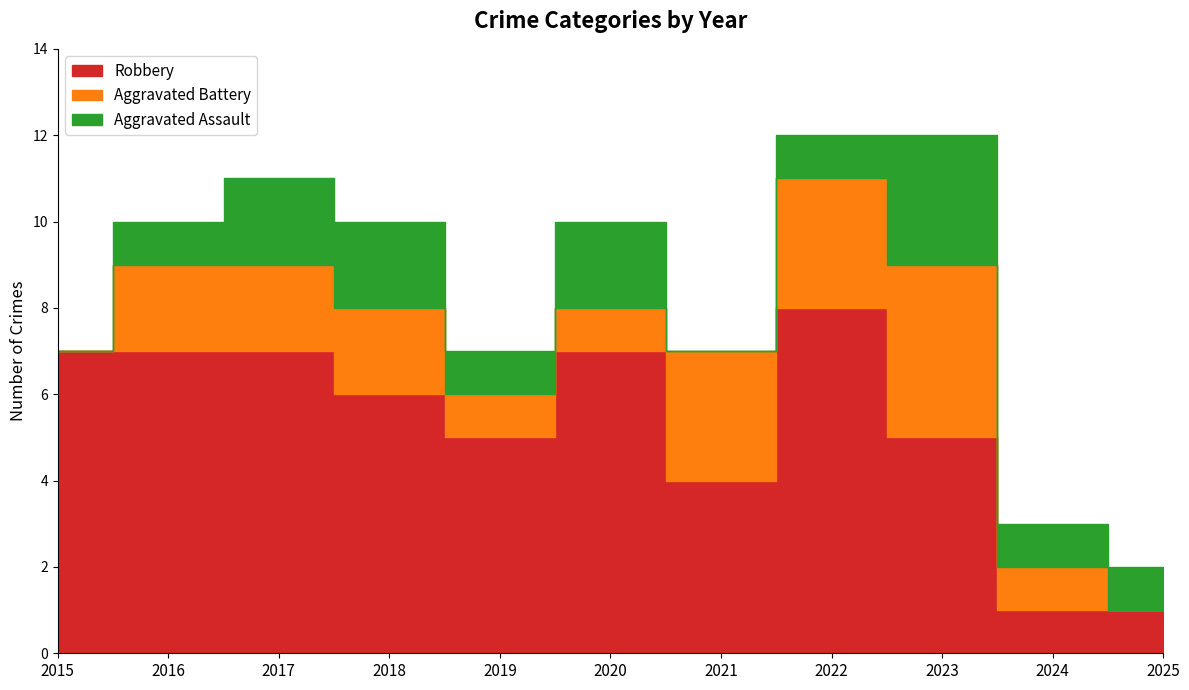

True or false: Robbery and Aggravated Assault intersect in this chart.

False